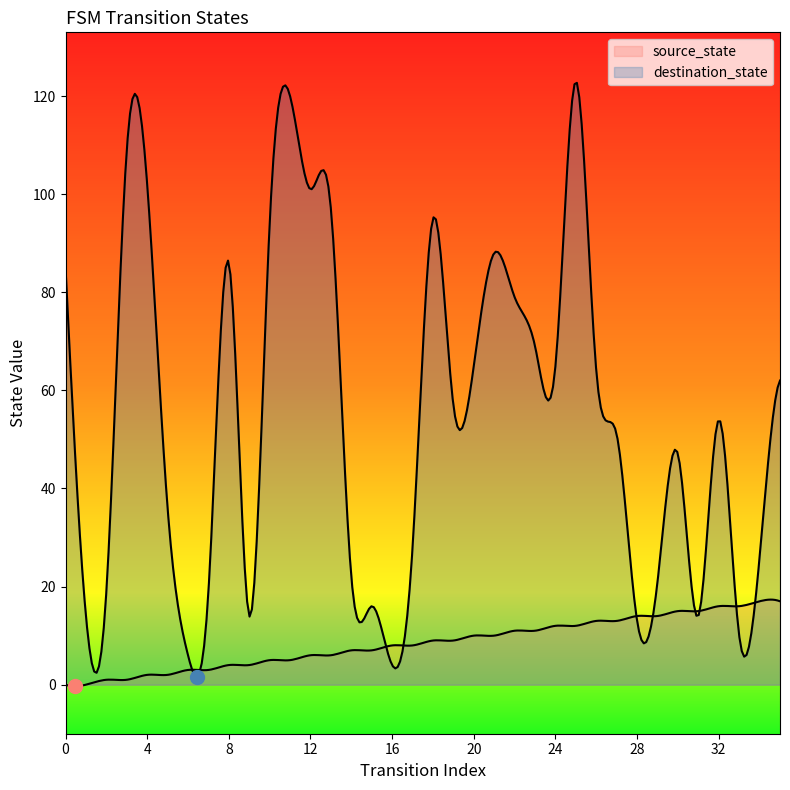

Is the value of destination_state at 10 greater than the value of source_state at 14?

Yes